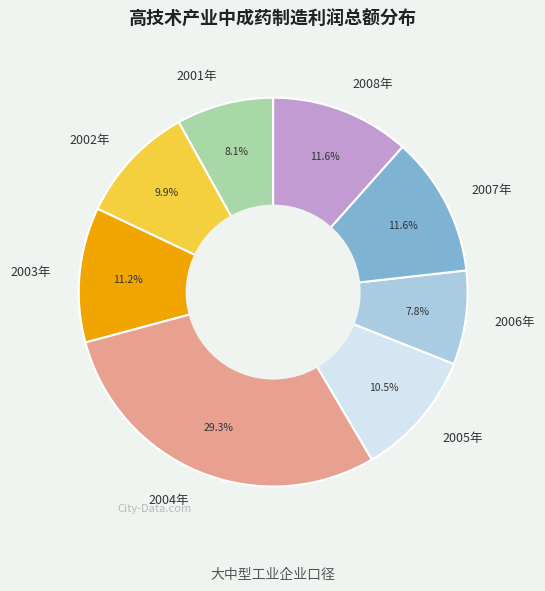

Which slice is the largest?

2004年